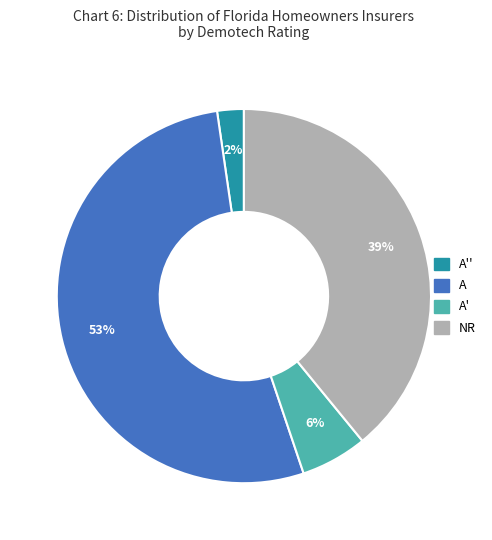

The NR slice represents 39% of the pie. True or false?

True